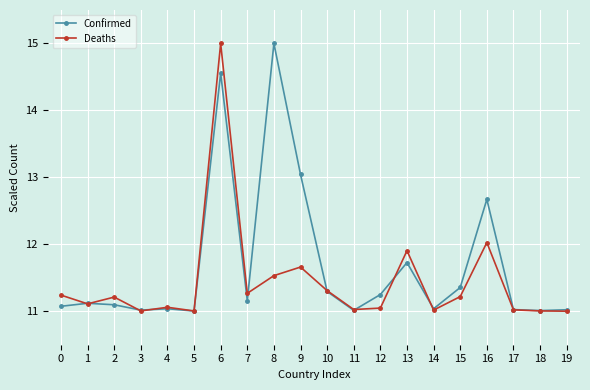

The Confirmed series shows 13.0 at 9. True or false?

True